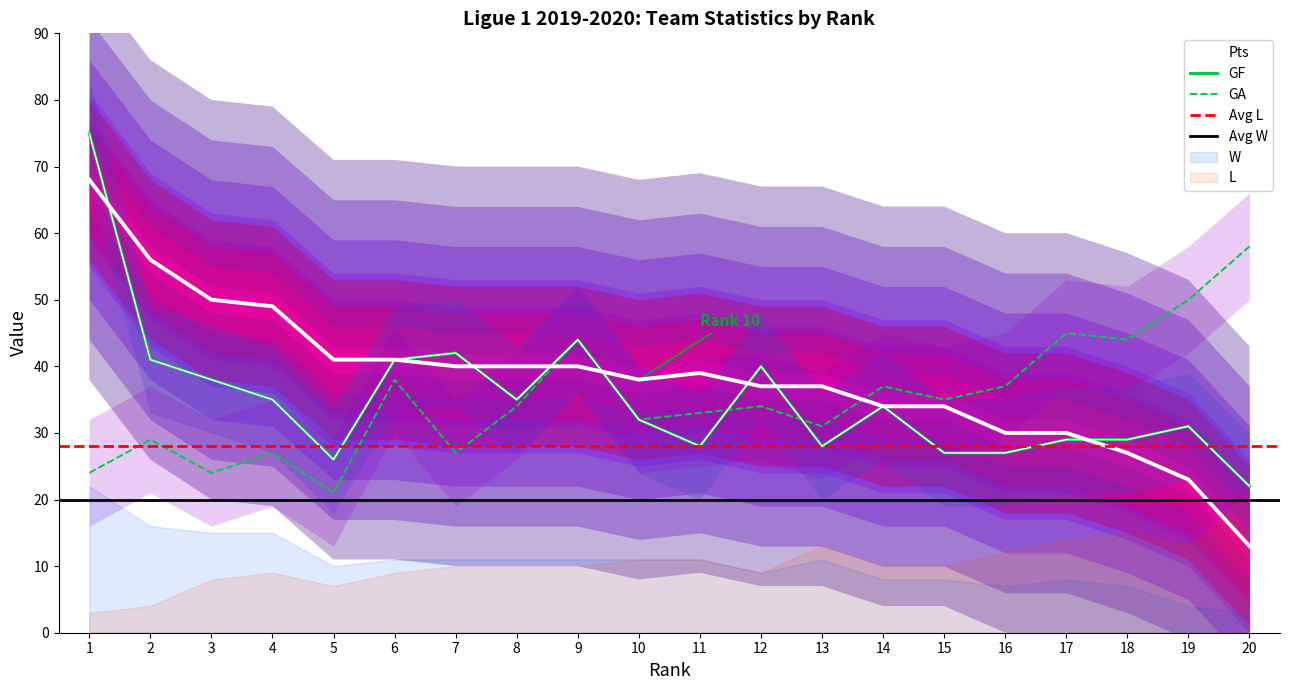

What is the sum of the GF values at 1 and 19?

106